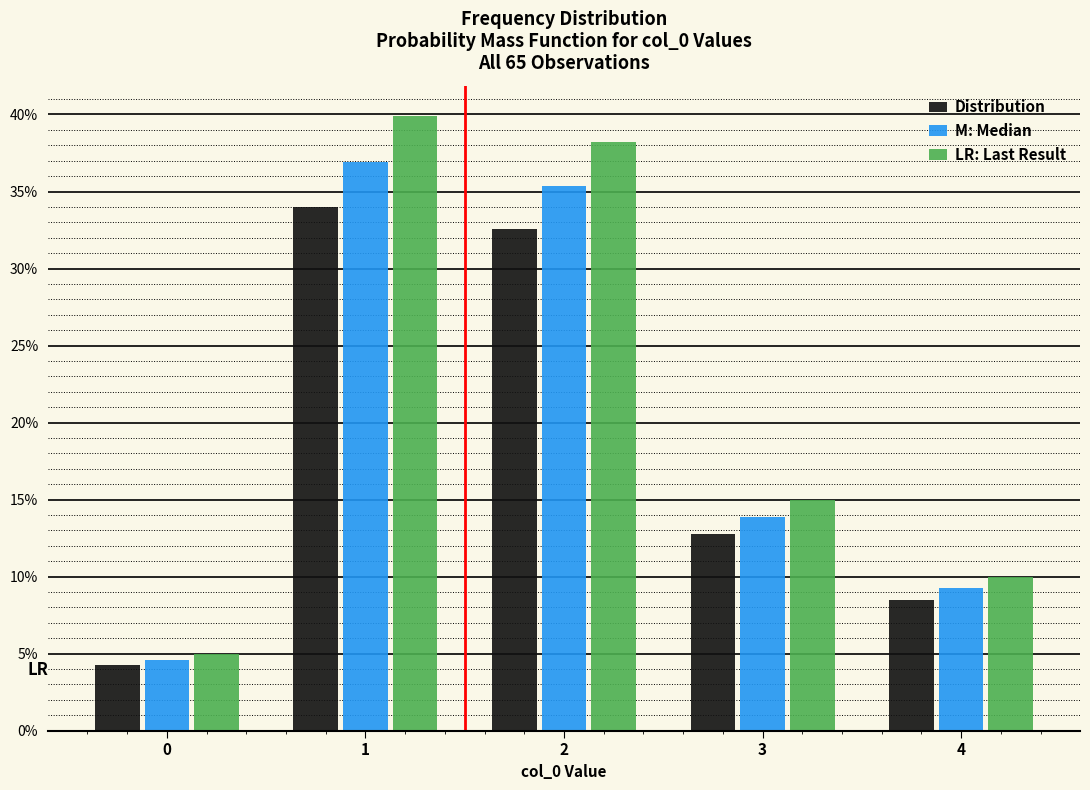

Reading left to right, list all the values displayed in this chart.

Distribution: 4.2	34.0	32.6	12.7	8.5
M: Median: 4.6	36.9	35.4	13.8	9.2
LR: Last Result: 5.0	39.9	38.2	15.0	10.0